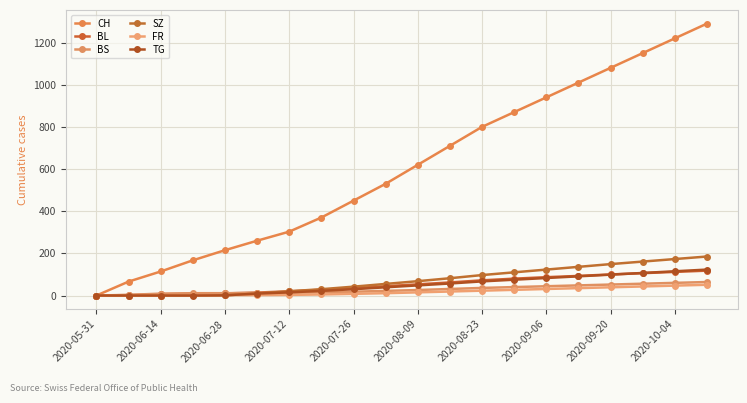

Count the number of data series in this chart.

6